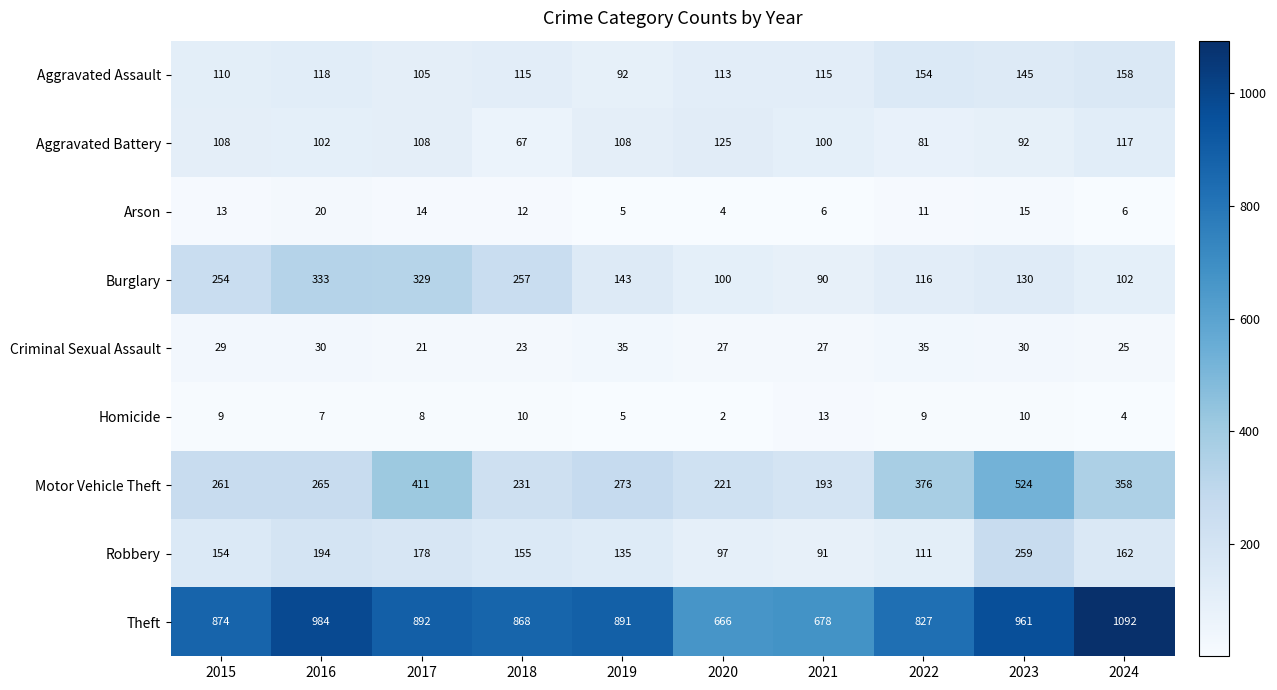

Read the Motor Vehicle Theft value at 2016, to the nearest 5.

265